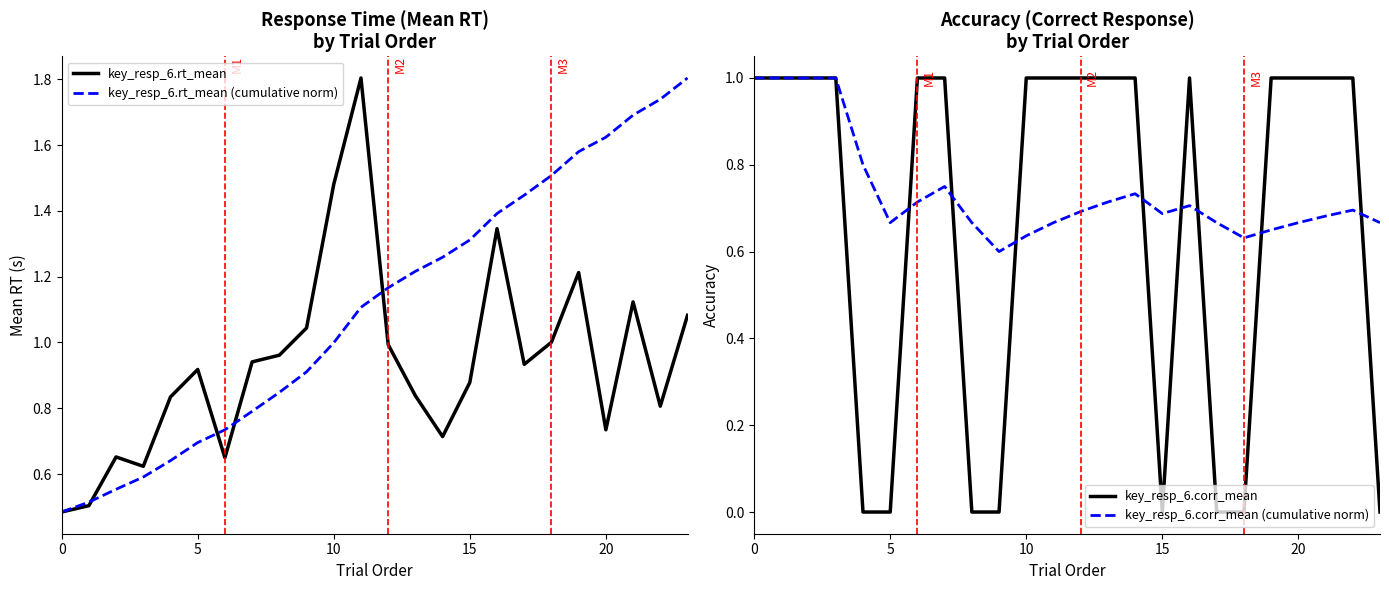

What value does the key_resp_6.corr_mean series have at 21?

1.0